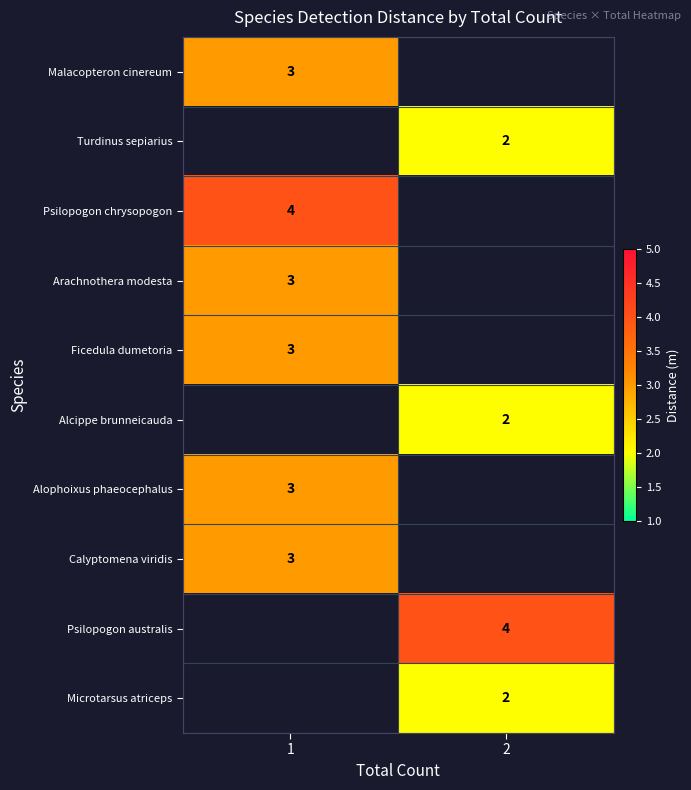

The value of Calyptomena viridis at 1 is 3. True or false?

True